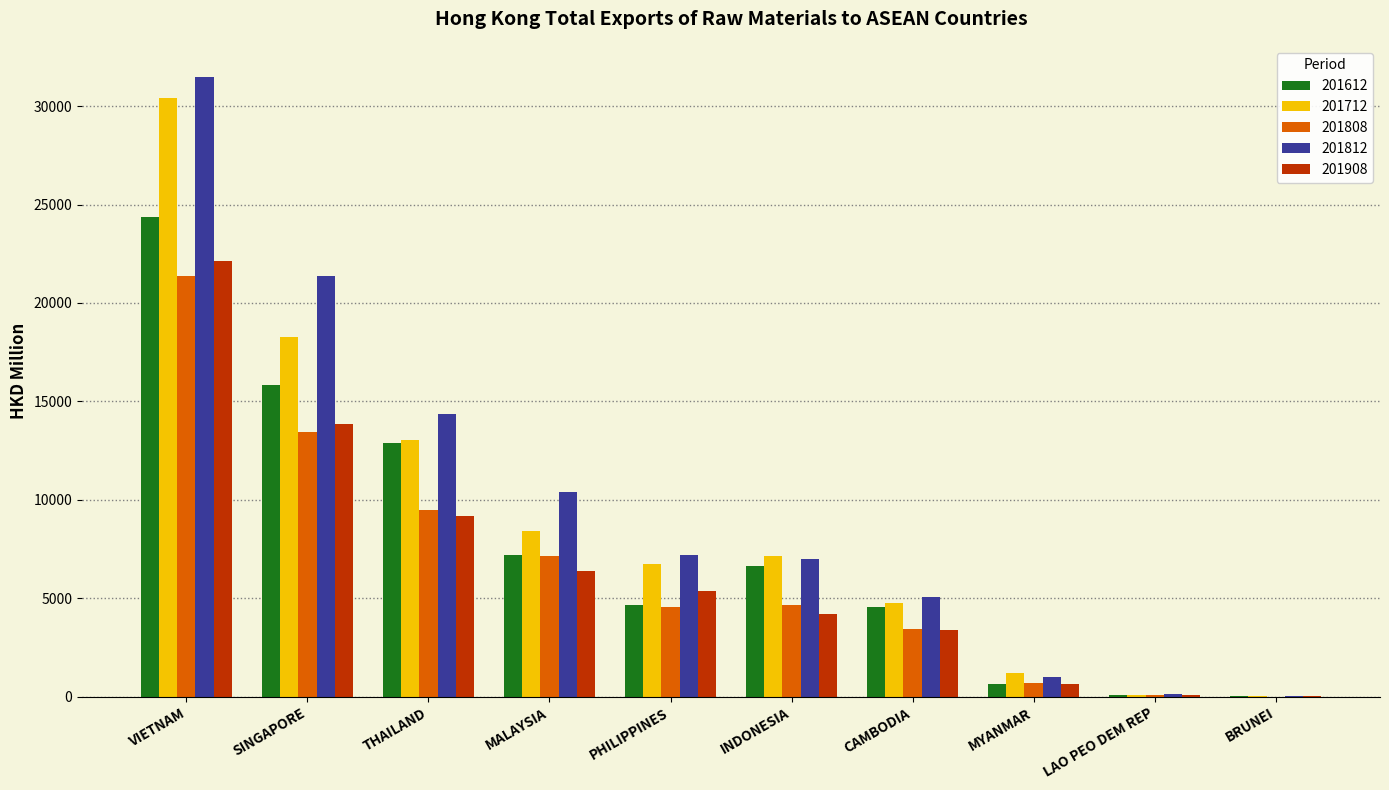

What is the total value across all series at SINGAPORE?

82800.3